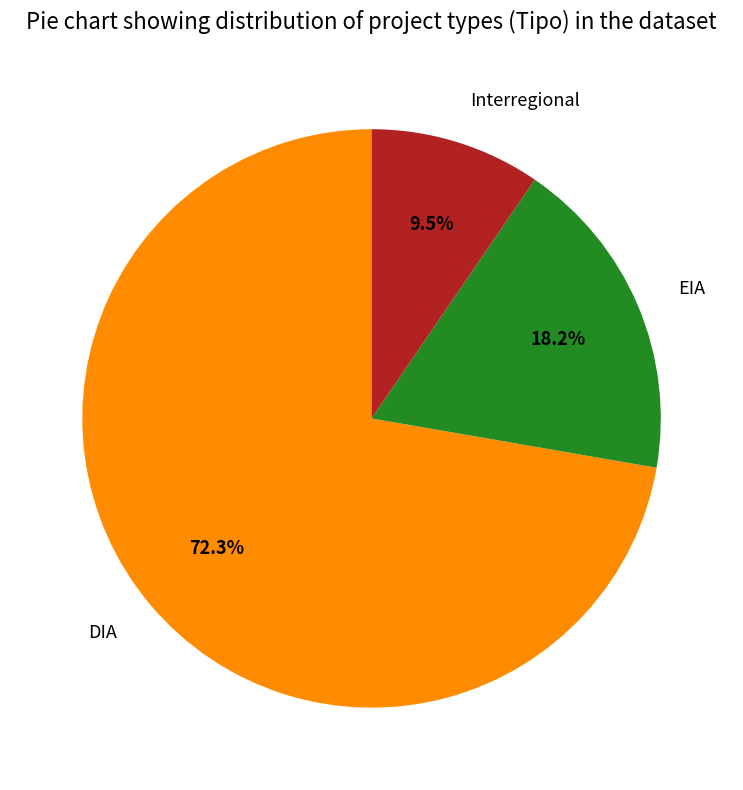

Between DIA and EIA, which is larger?

DIA